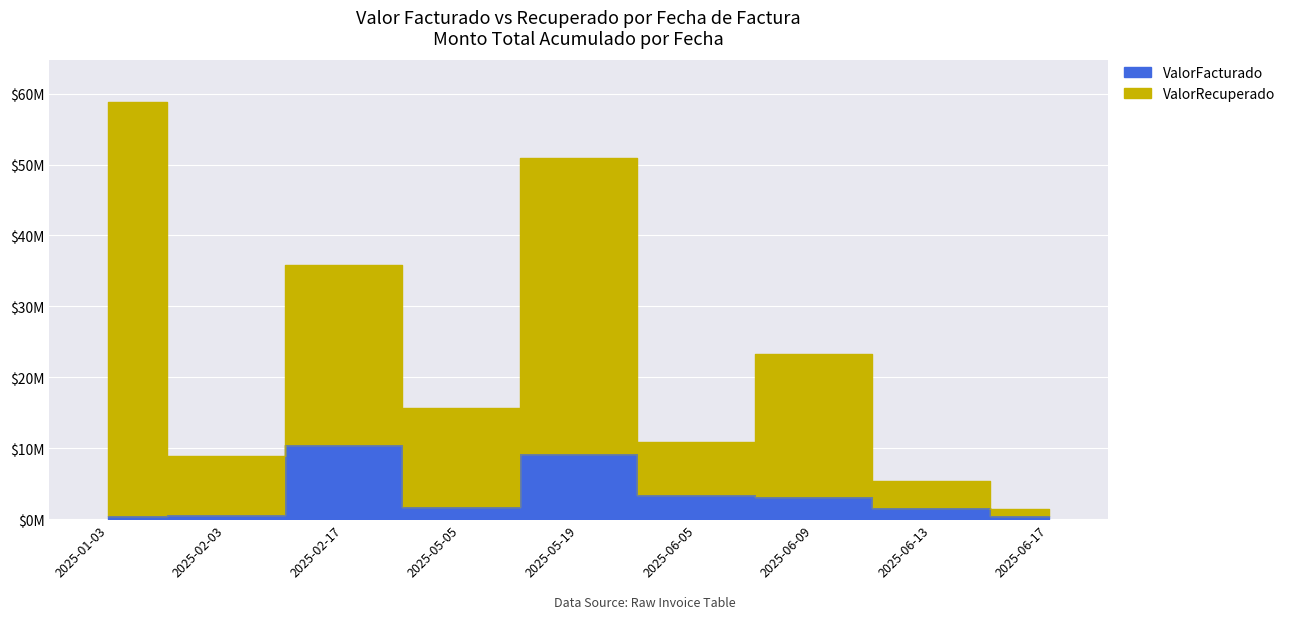

How many interior local peaks does the ValorRecuperado series have?

3